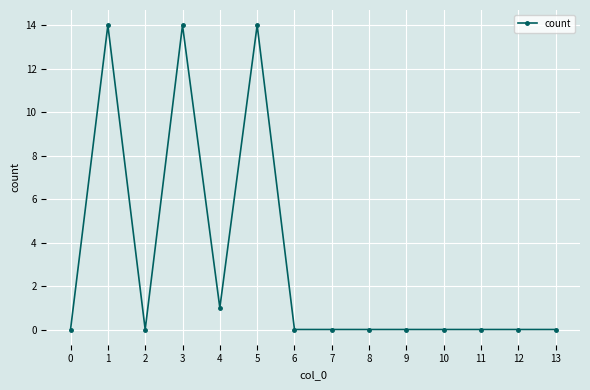

What is the greatest value displayed?

14